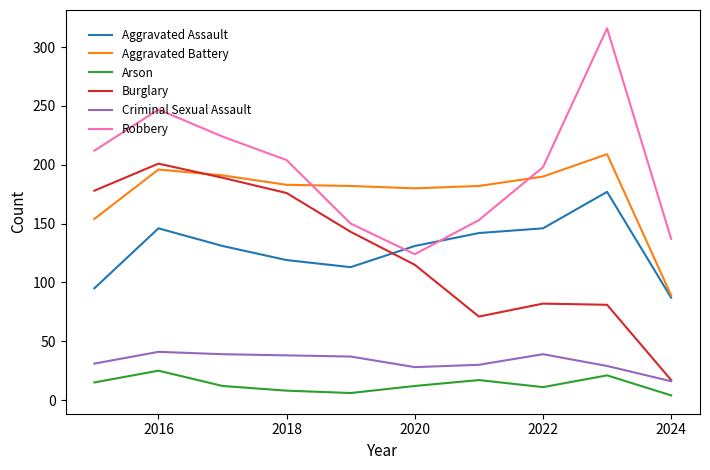

What is the lowest value of the Aggravated Battery series?

89